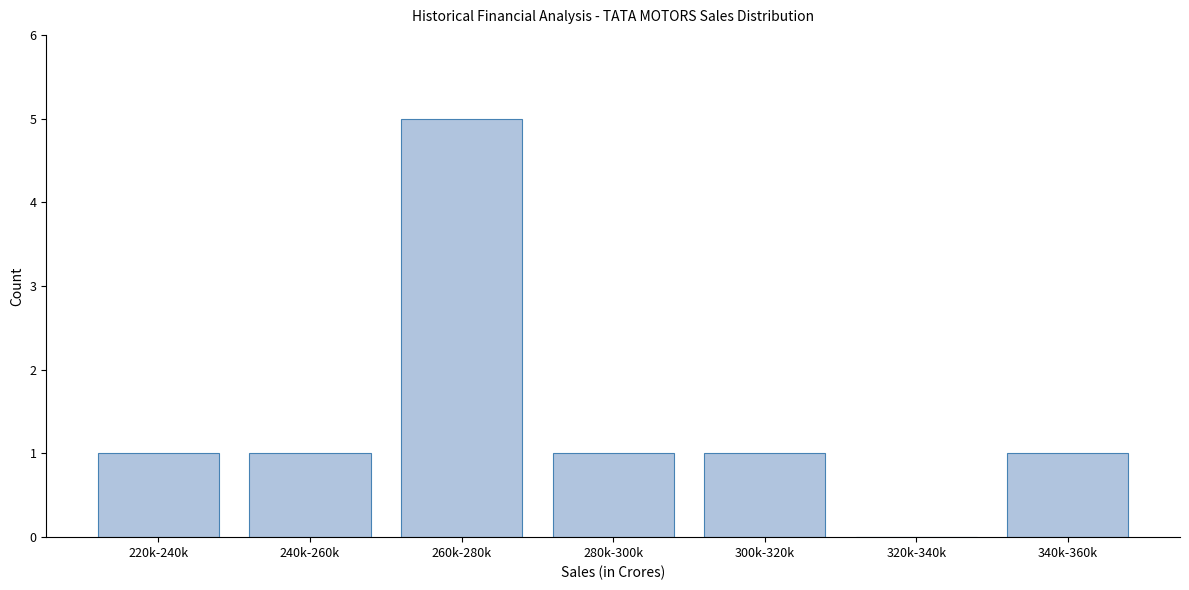

Reading right to left, list all the values displayed in this chart.

340k-360k=1	320k-340k=0	300k-320k=1	280k-300k=1	260k-280k=5	240k-260k=1	220k-240k=1